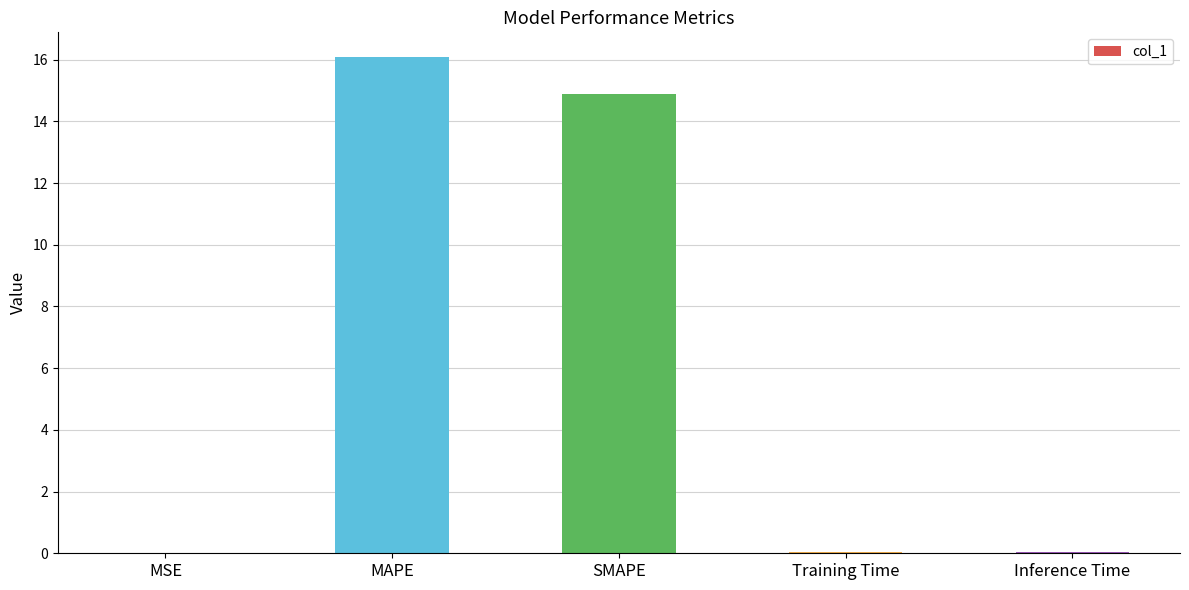

Which has a higher value, MSE or MAPE?

MAPE